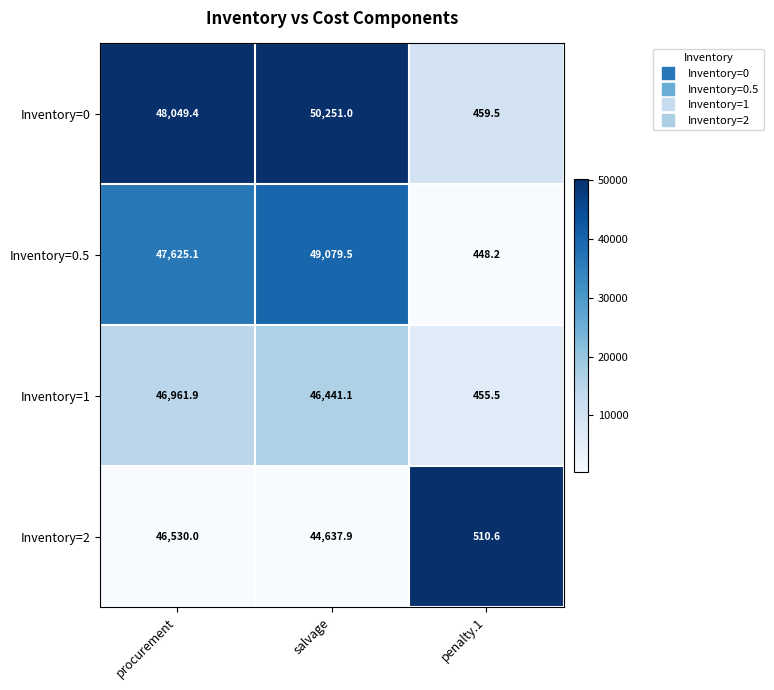

List the labels in order of Inventory=2 value, smallest first.

penalty.1, salvage, procurement